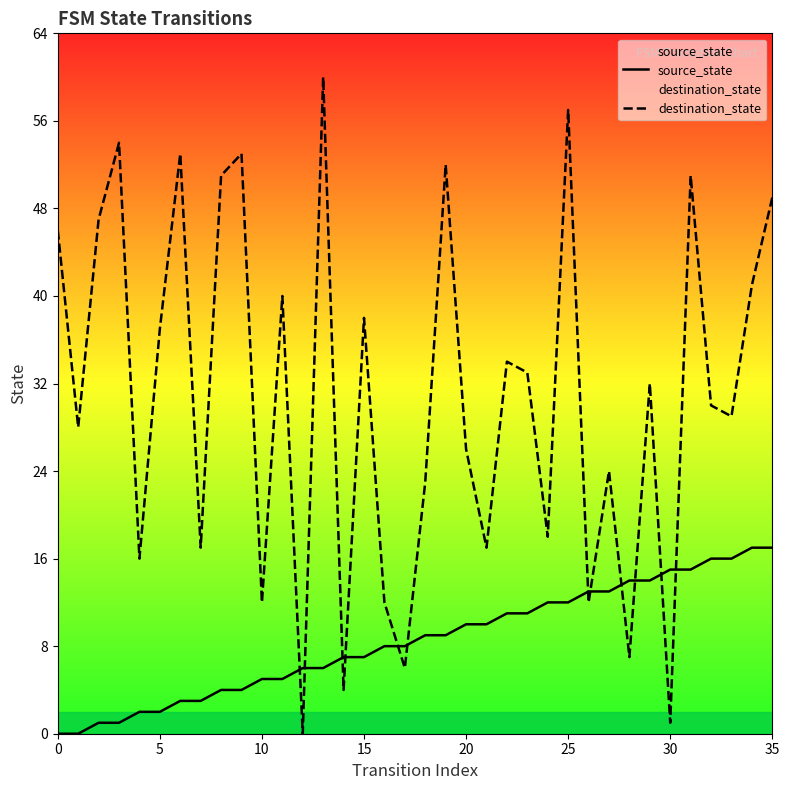

Which series has the widest spread of values?

destination_state